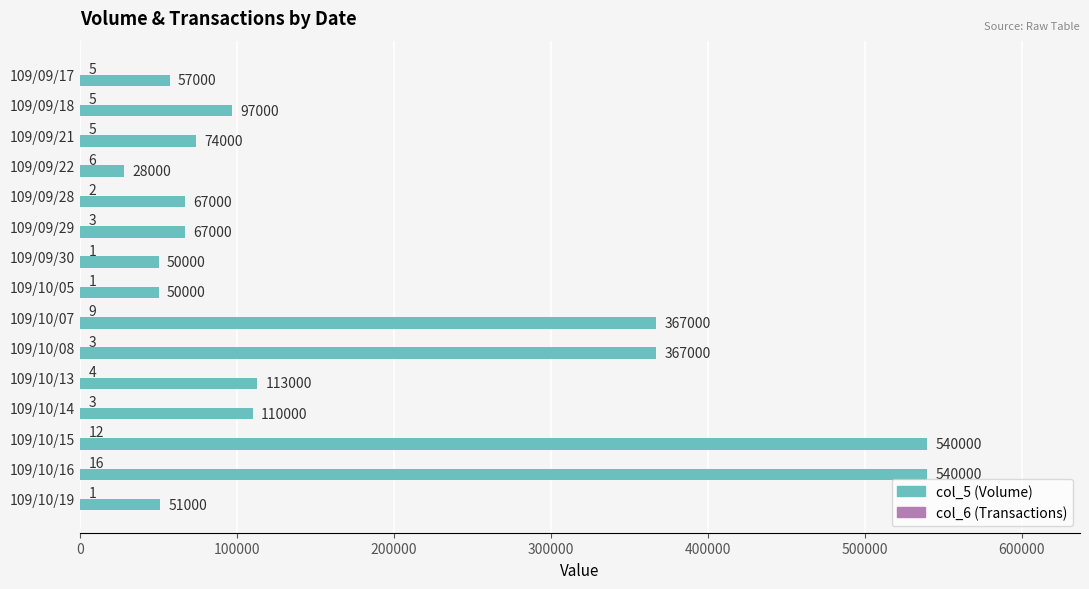

True or false: col_5 (Volume) has a value of 540000 at 109/10/15.

True